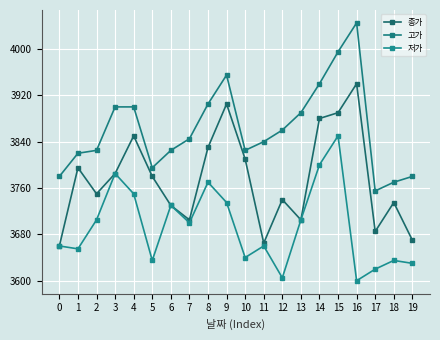

Where does the 고가 series first go above 3845?

3